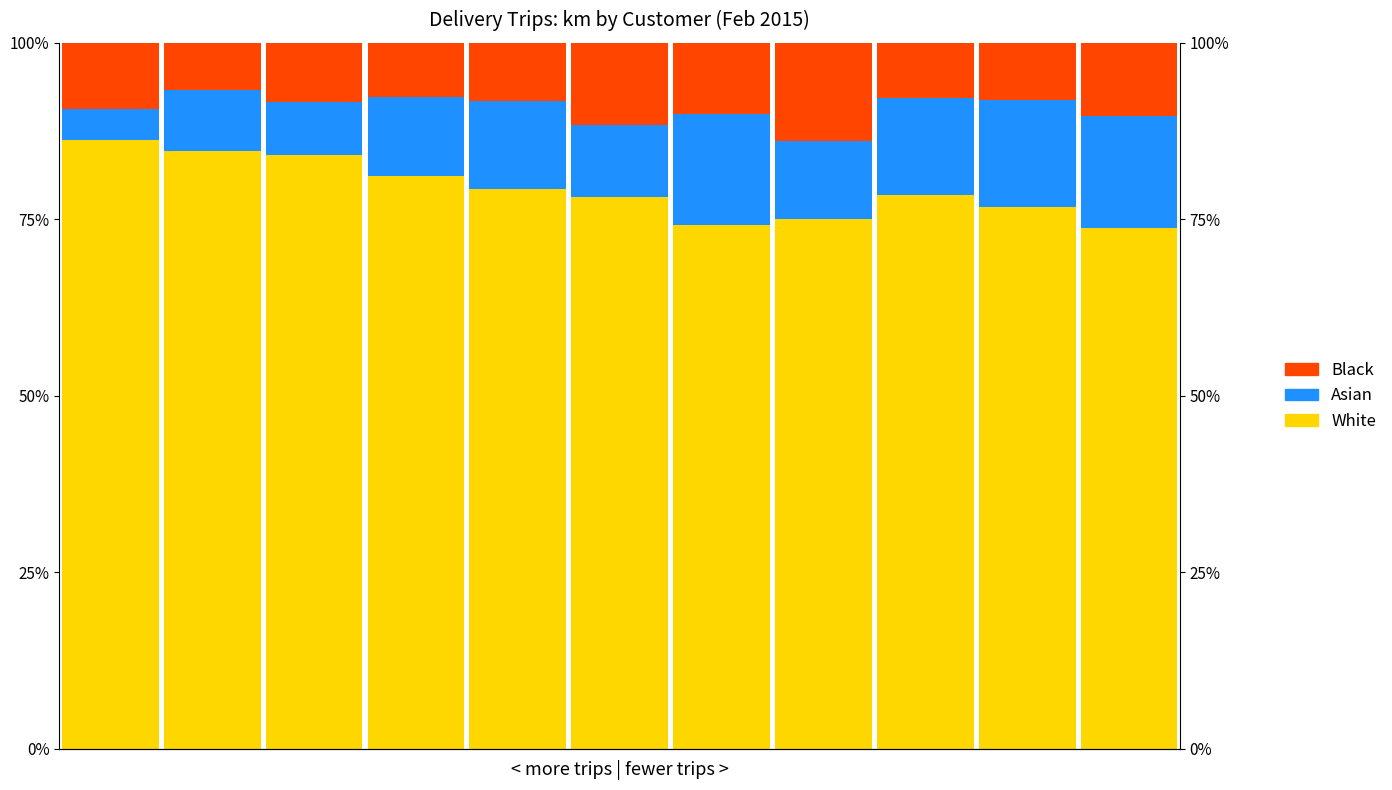

What is the maximum value for Black?

13.9